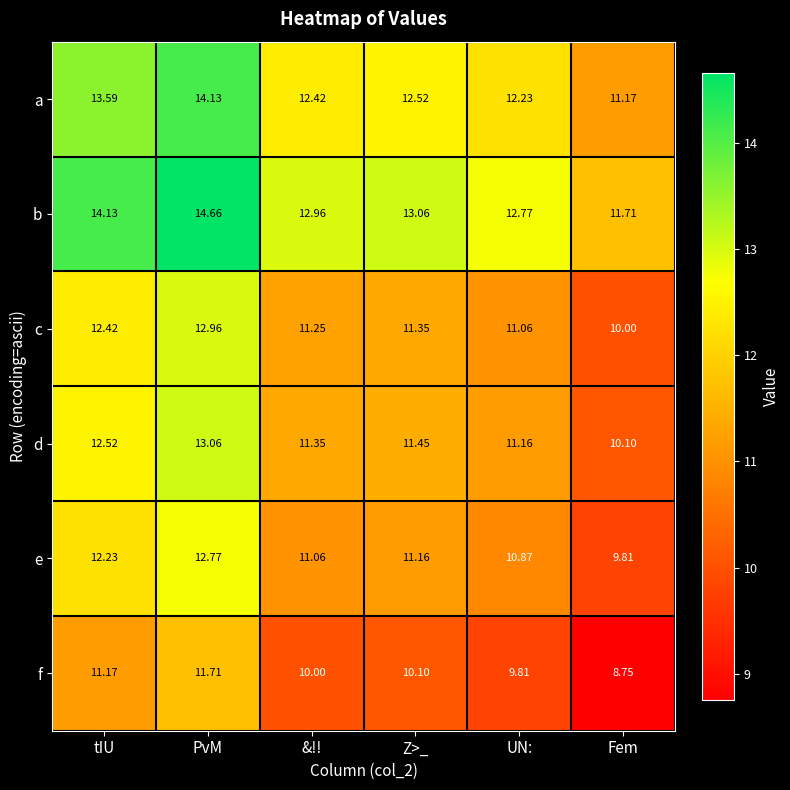

At which label is a closest to 12?

UN: